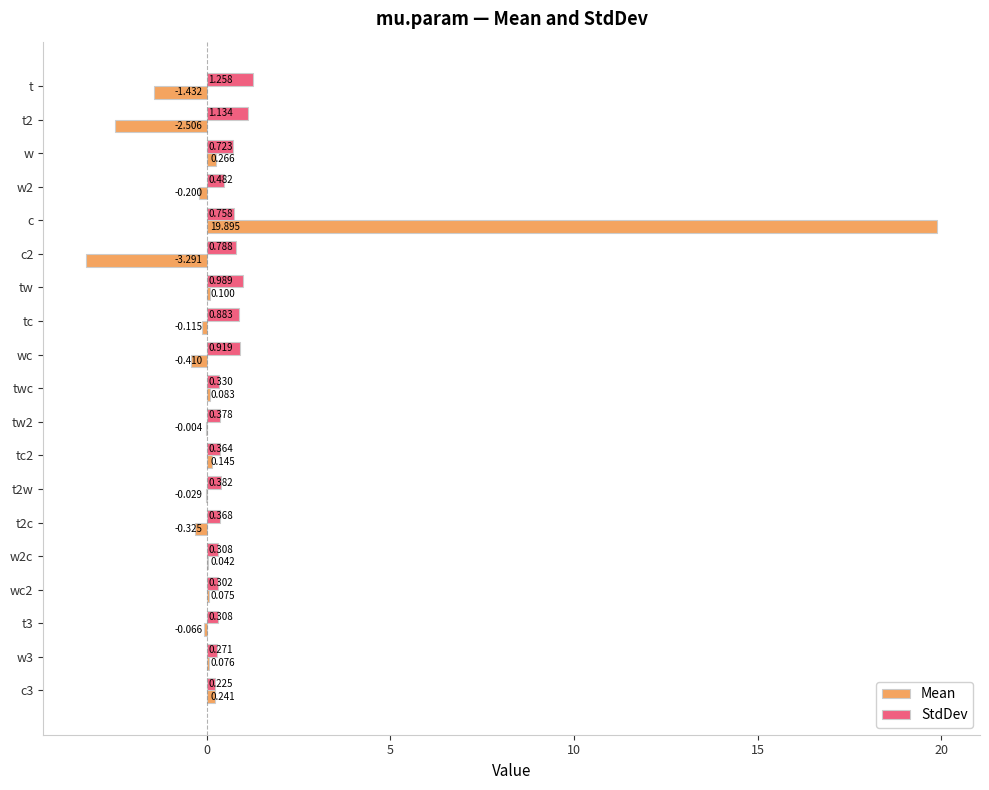

At which category is the sum across all series the highest?

c